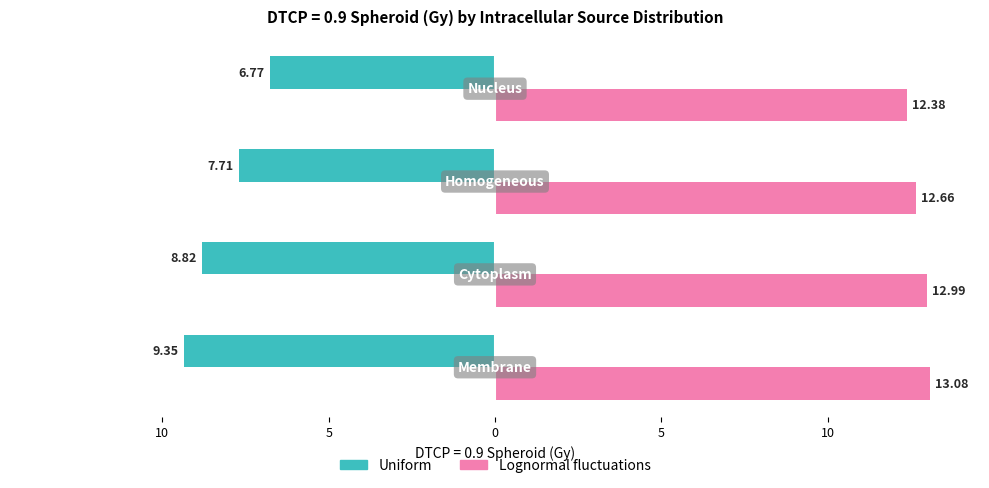

What are all the series names shown in the legend?

Uniform, Lognormal fluctuations